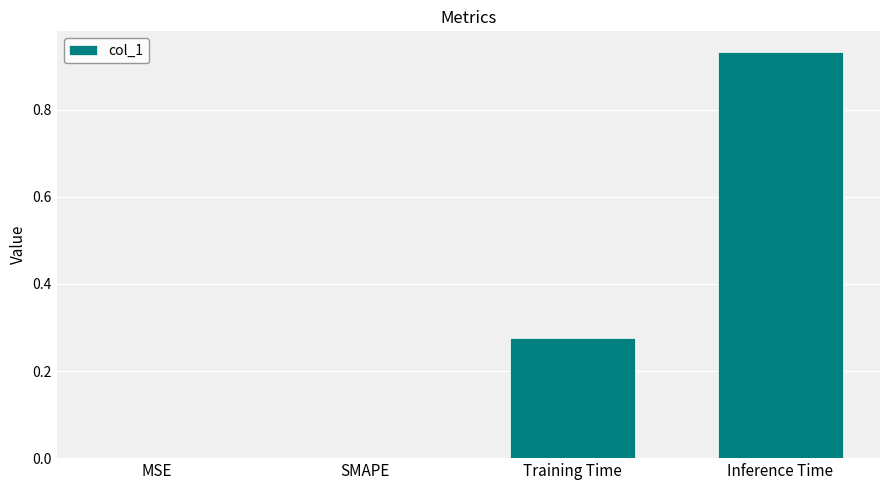

Which category has the highest value across all series?

Inference Time